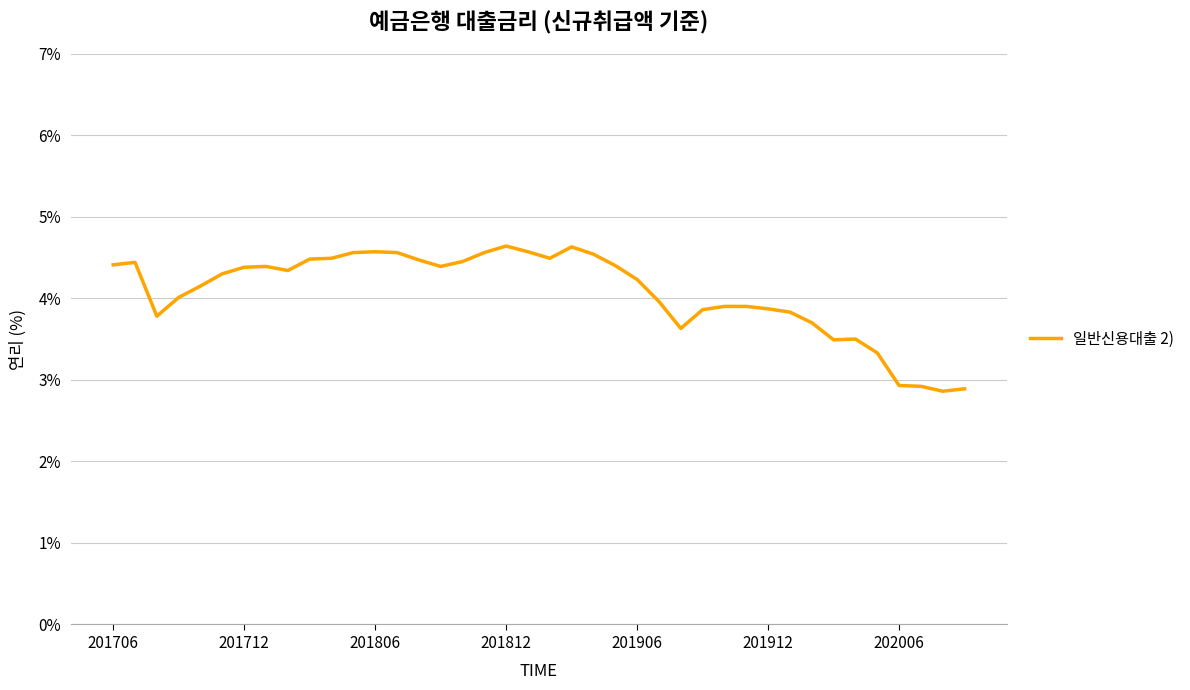

What is the difference between the maximum and minimum values?

1.8